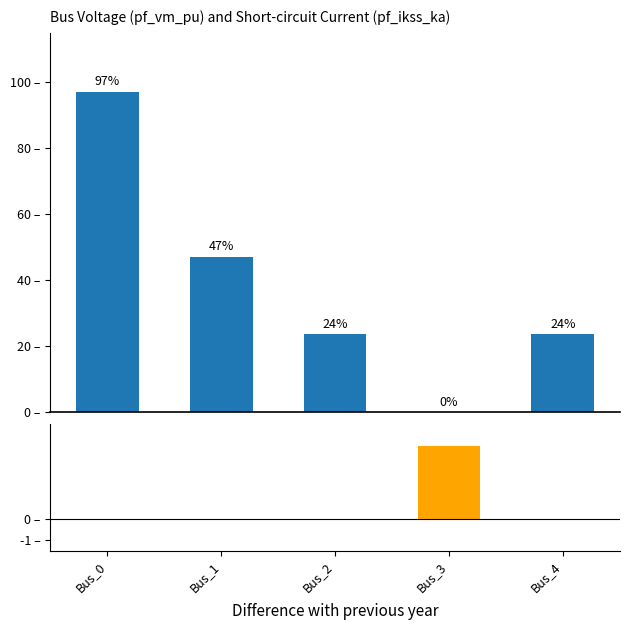

How many categories are shown in the chart?

5